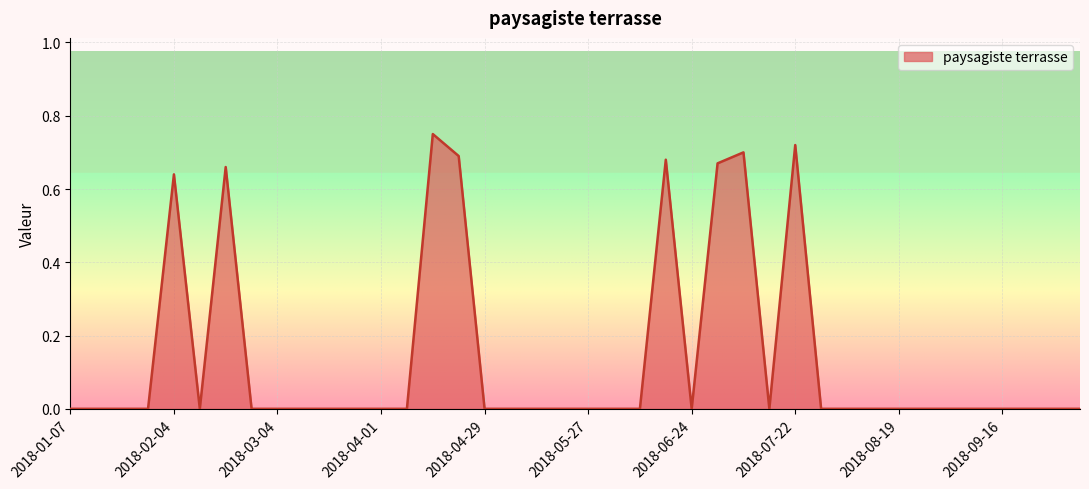

At which category does the data reach its first local valley?

2018-02-11